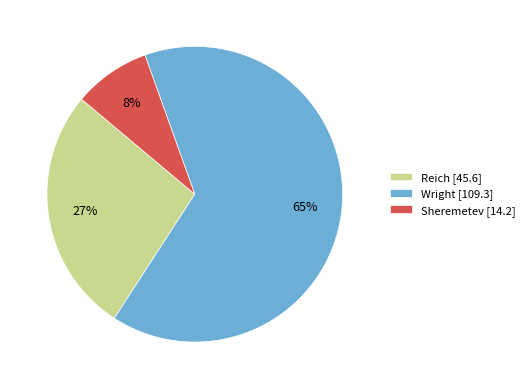

Between Reich and Wright, which is larger?

Wright